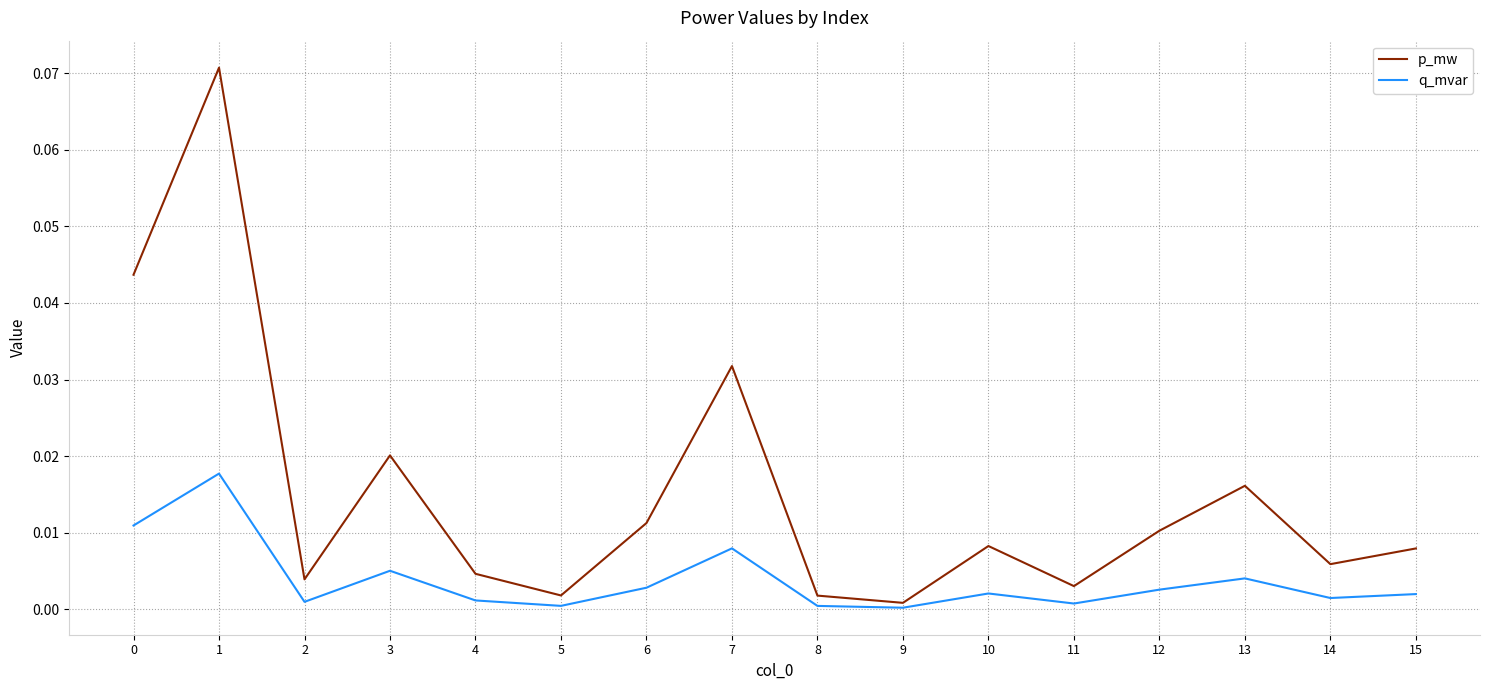

True or false: p_mw and q_mvar intersect in this chart.

False